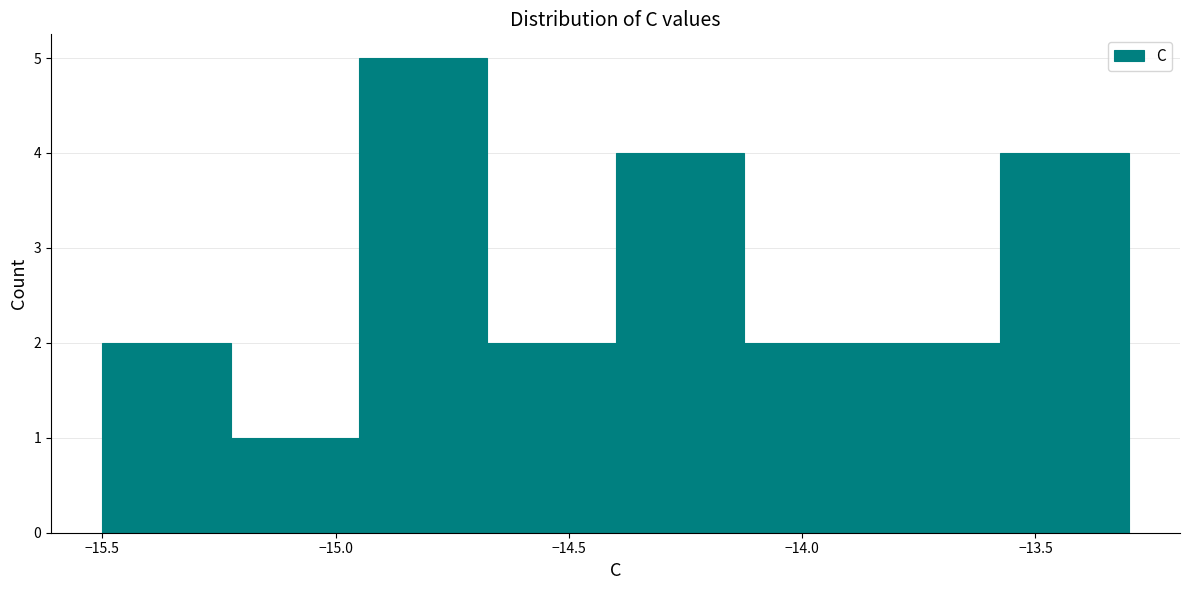

Reading left to right, transcribe this chart: for each bar, give the range it covers on the x-axis and its height. Neither the bar edges nor the heights are printed on the chart, so give them approximately, as read against the axes.

-15.500 to -15.225: 2
-15.225 to -14.950: 1
-14.950 to -14.675: 5
-14.675 to -14.400: 2
-14.400 to -14.125: 4
-14.125 to -13.850: 2
-13.850 to -13.575: 2
-13.575 to -13.300: 4